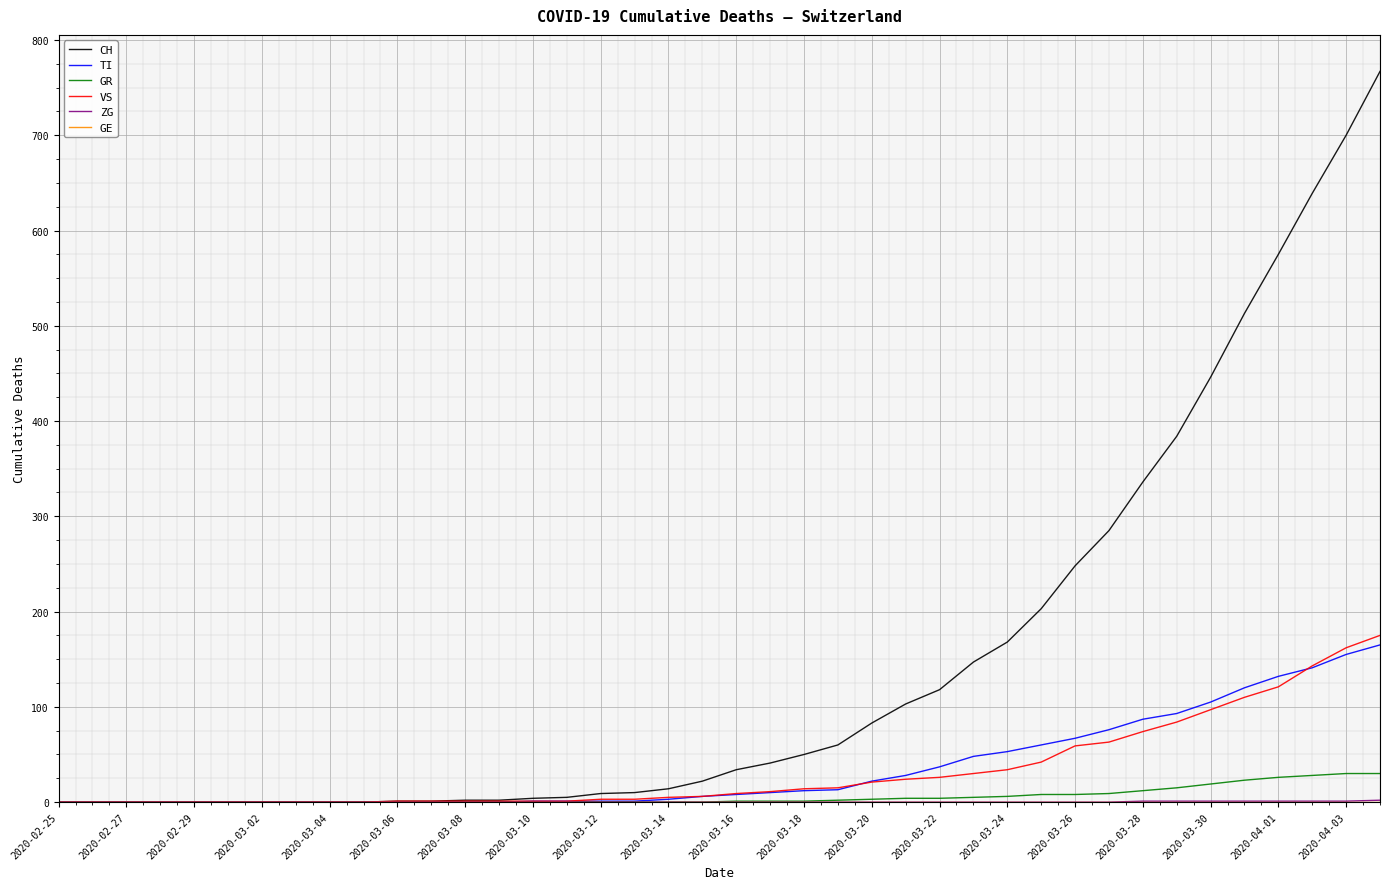

What is the maximum value shown in the chart?

767